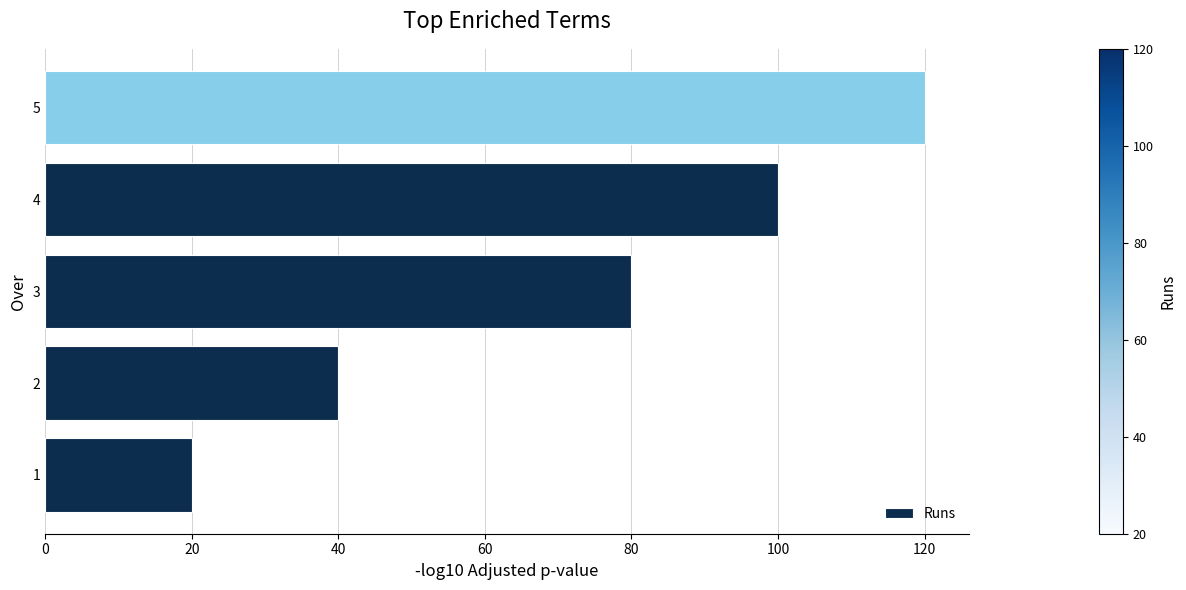

What is the maximum value shown in the chart?

120